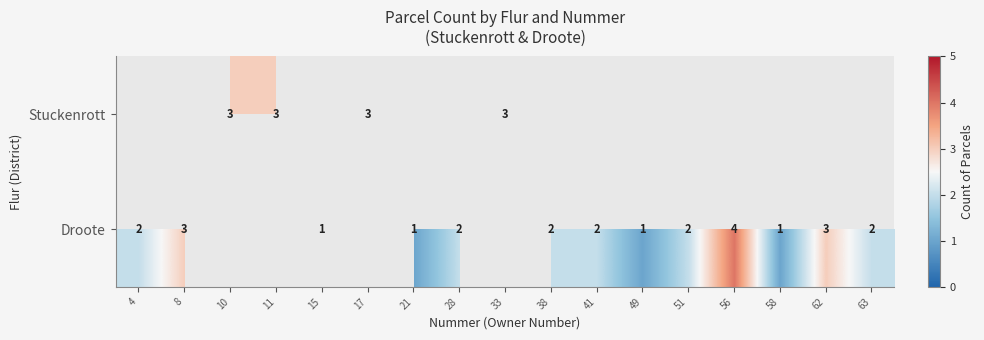

Is it true that Stuckenrott equals 4.3 at 10?

False